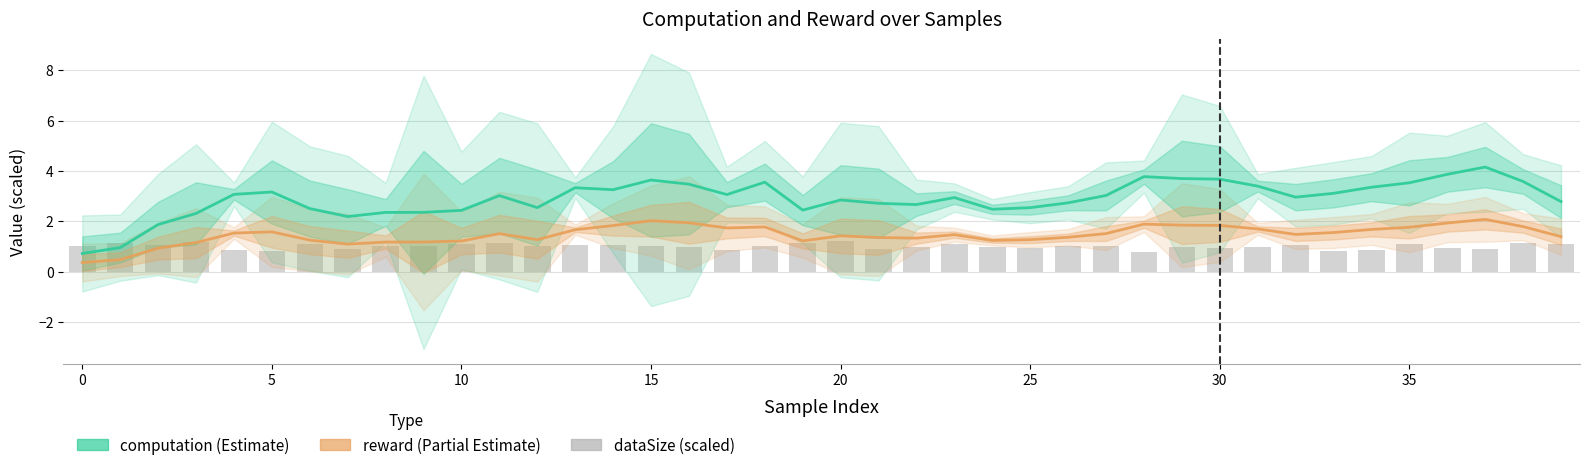

How many groups of bars are there?

40